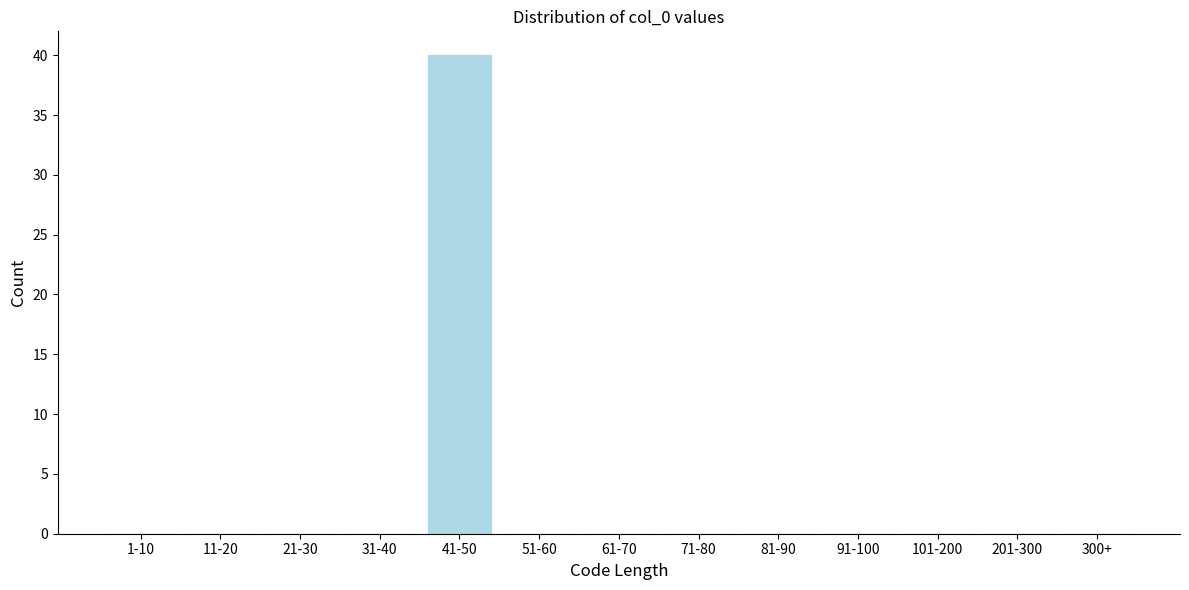

Reading right to left, transcribe all the data shown in this chart.

300+=0	201-300=0	101-200=0	91-100=0	81-90=0	71-80=0	61-70=0	51-60=0	41-50=40	31-40=0	21-30=0	11-20=0	1-10=0